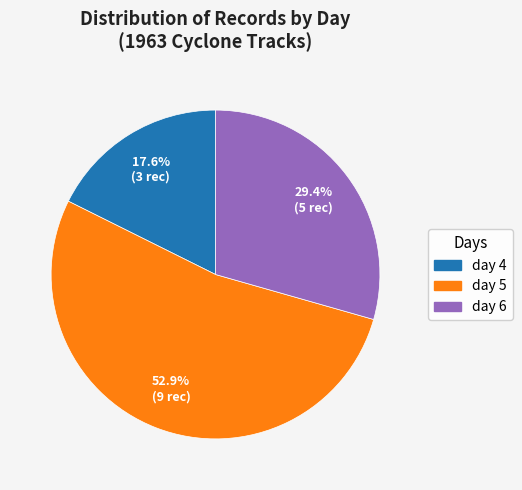

Combined, do day 4 and day 5 account for over 50%?

Yes